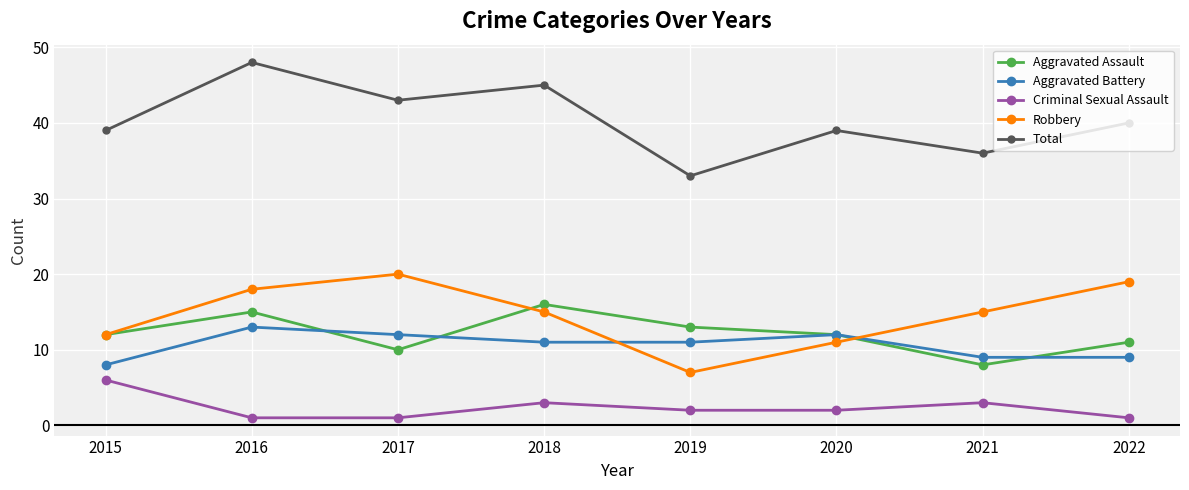

At how many categories does at least one series exceed 30?

8